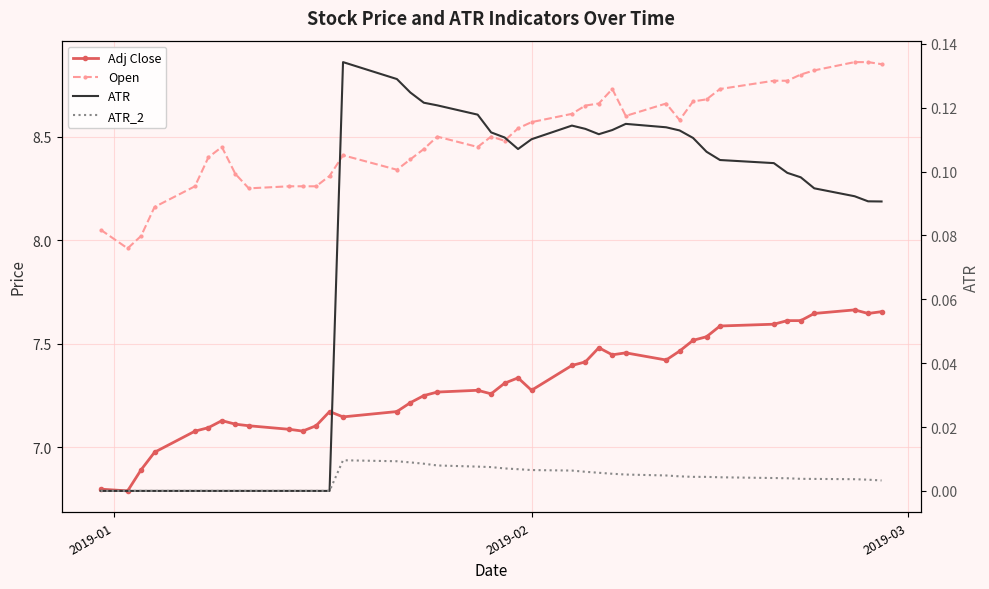

True or false: ATR and Open cross at least once.

False